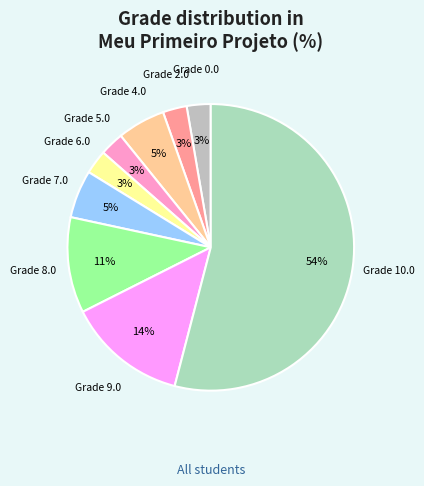

Is there any slice that represents more than half of the pie?

Yes